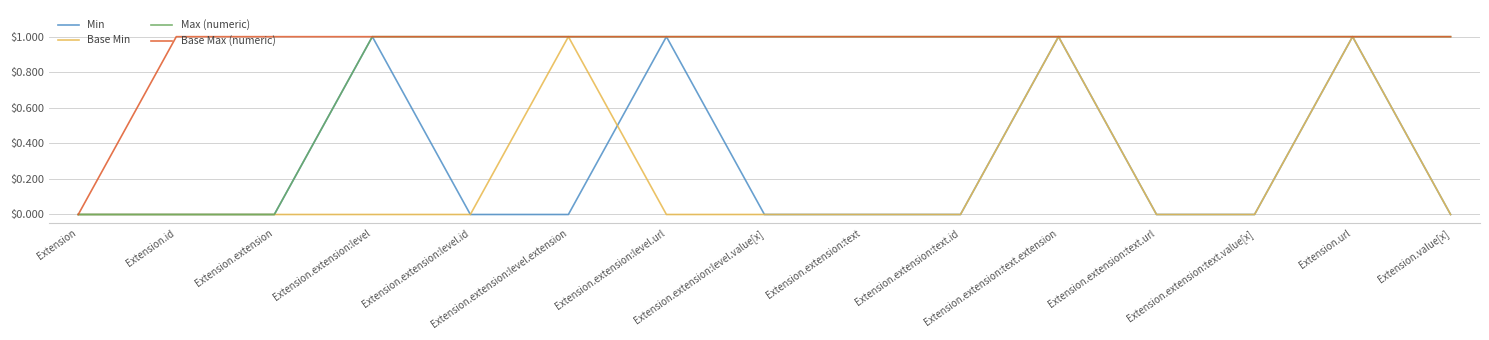

Reading left to right, extract all data points from this chart.

Min: Extension=0	Extension.id=0	Extension.extension=0	Extension.extension:level=1	Extension.extension:level.id=0	Extension.extension:level.extension=0	Extension.extension:level.url=1	Extension.extension:level.value[x]=0	Extension.extension:text=0	Extension.extension:text.id=0	Extension.extension:text.extension=1	Extension.extension:text.url=0	Extension.extension:text.value[x]=0	Extension.url=1	Extension.value[x]=0
Base Min: Extension=0	Extension.id=0	Extension.extension=0	Extension.extension:level=0	Extension.extension:level.id=0	Extension.extension:level.extension=1	Extension.extension:level.url=0	Extension.extension:level.value[x]=0	Extension.extension:text=0	Extension.extension:text.id=0	Extension.extension:text.extension=1	Extension.extension:text.url=0	Extension.extension:text.value[x]=0	Extension.url=1	Extension.value[x]=0
Max (numeric): Extension=0	Extension.id=0	Extension.extension=0	Extension.extension:level=1	Extension.extension:level.id=1	Extension.extension:level.extension=1	Extension.extension:level.url=1	Extension.extension:level.value[x]=1	Extension.extension:text=1	Extension.extension:text.id=1	Extension.extension:text.extension=1	Extension.extension:text.url=1	Extension.extension:text.value[x]=1	Extension.url=1	Extension.value[x]=1
Base Max (numeric): Extension=0	Extension.id=1	Extension.extension=1	Extension.extension:level=1	Extension.extension:level.id=1	Extension.extension:level.extension=1	Extension.extension:level.url=1	Extension.extension:level.value[x]=1	Extension.extension:text=1	Extension.extension:text.id=1	Extension.extension:text.extension=1	Extension.extension:text.url=1	Extension.extension:text.value[x]=1	Extension.url=1	Extension.value[x]=1